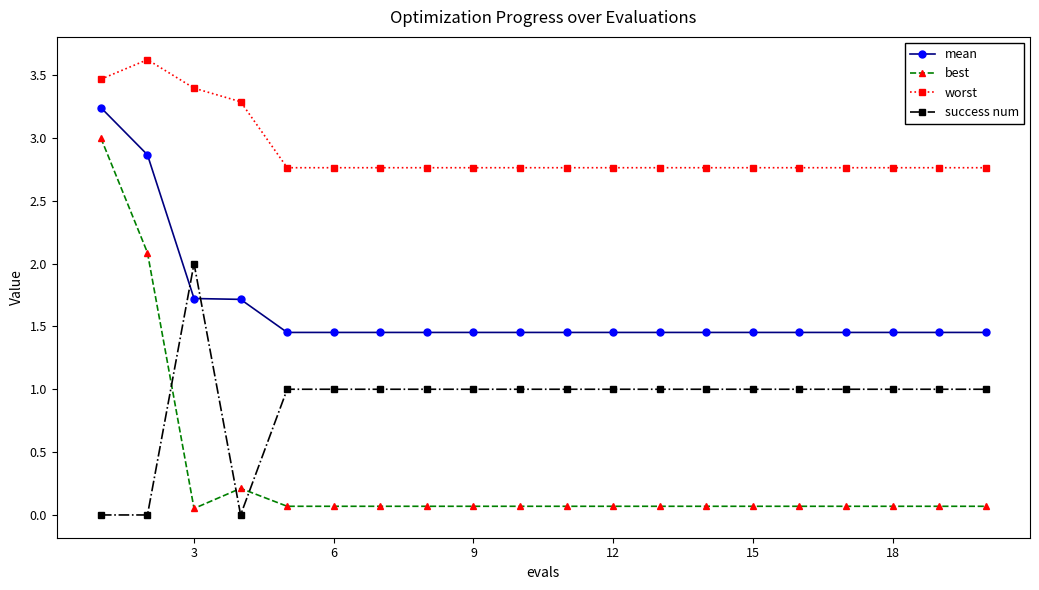

Which series has the largest range (max minus min)?

best